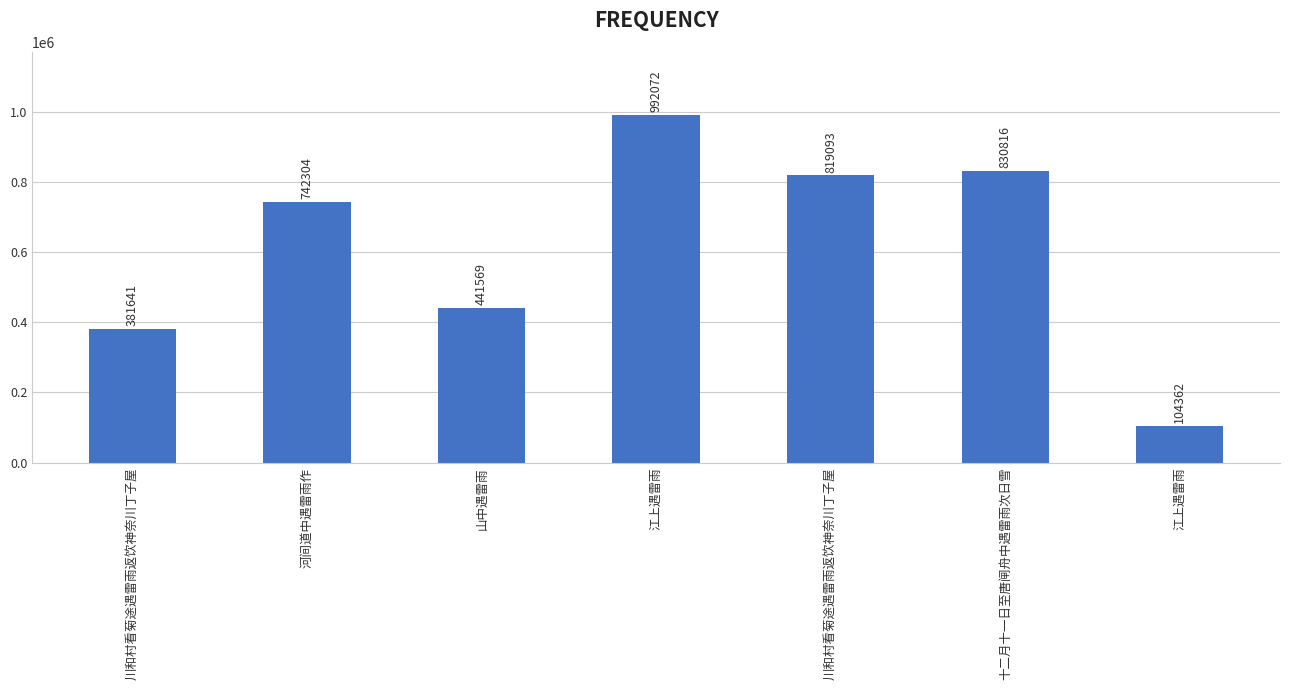

What is the difference between the maximum and minimum values?

887710